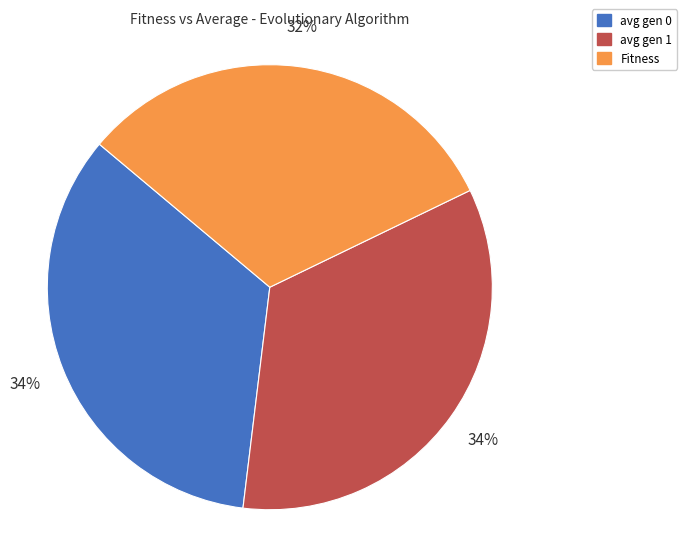

What percentage is the avg gen 1 slice, to the nearest percent?

34%